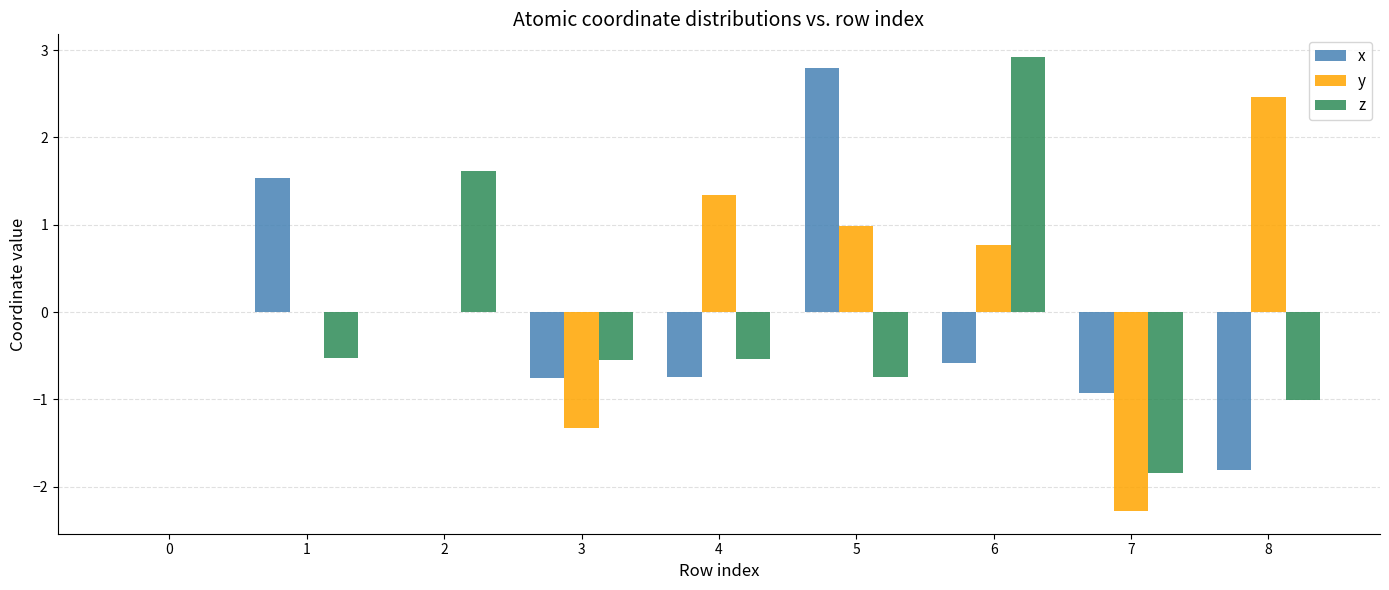

The value of x at 5 is 1.5. True or false?

False